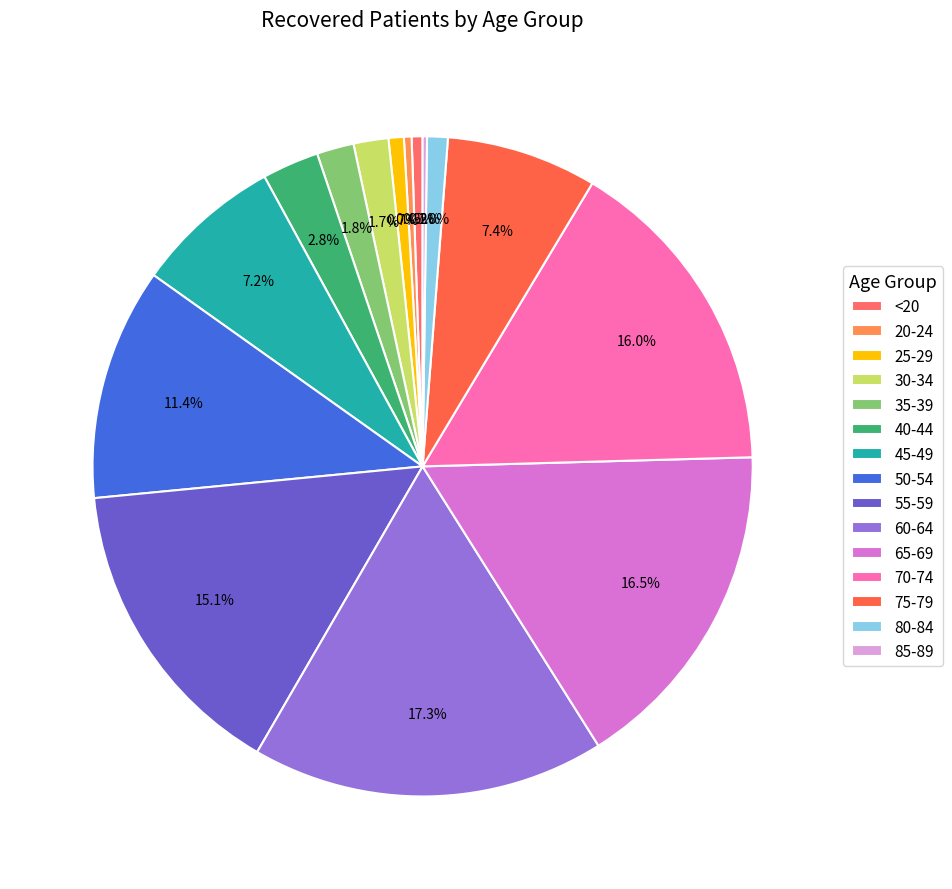

What is the ratio of the value at 20-24 to the value at 75-79?

0.1